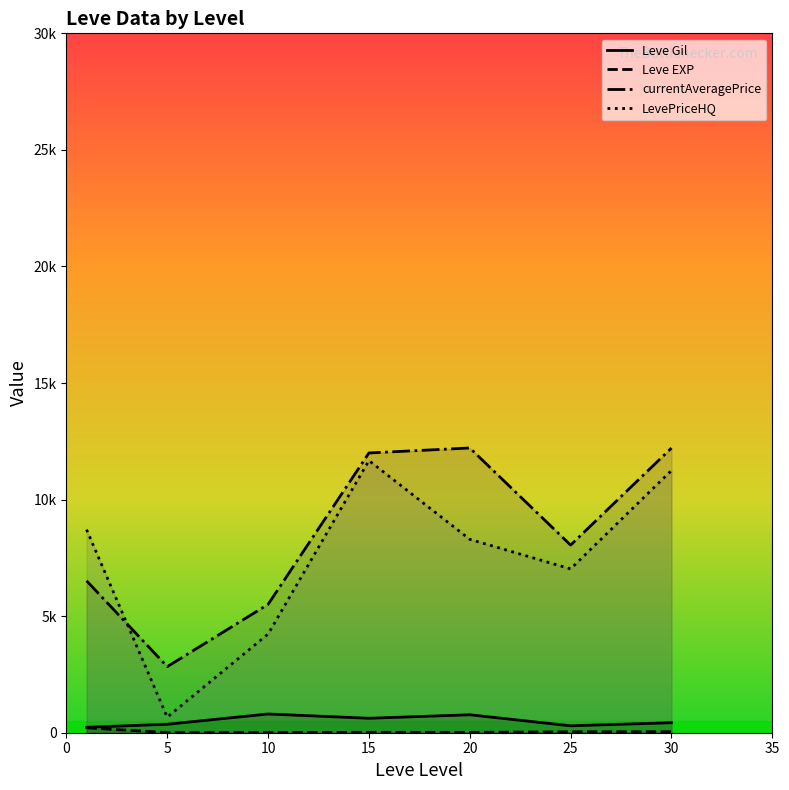

Does the chart have visible grid lines?

No